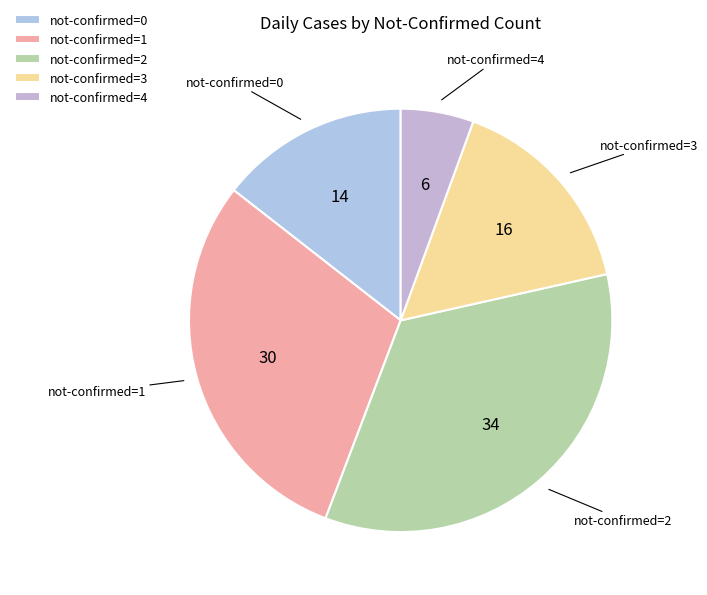

Rank the categories by value from lowest to highest.

not-confirmed=4, not-confirmed=0, not-confirmed=3, not-confirmed=1, not-confirmed=2